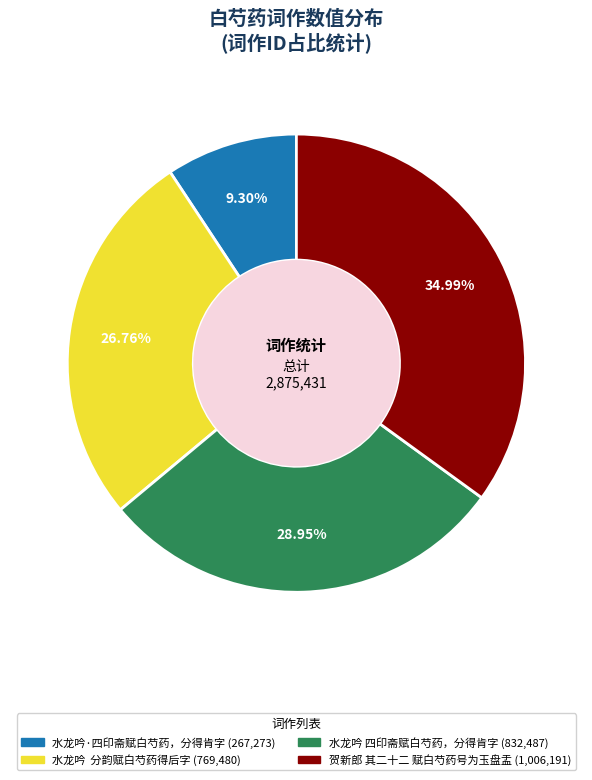

To the nearest percent, what portion does 水龙吟 四印斋赋白芍药，分得肯字 represent?

29%